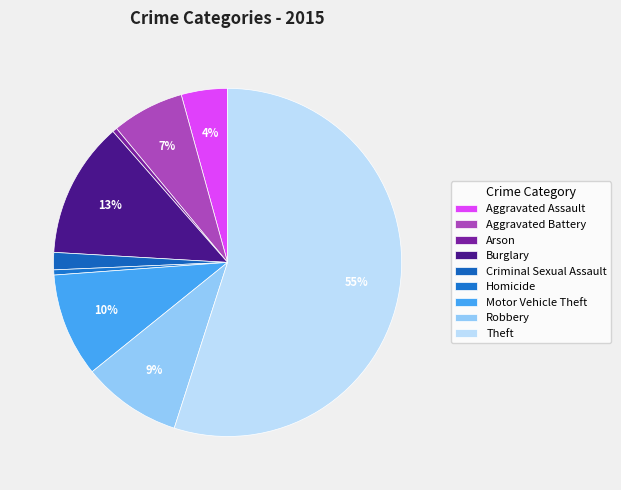

How many slices are in this pie chart?

9